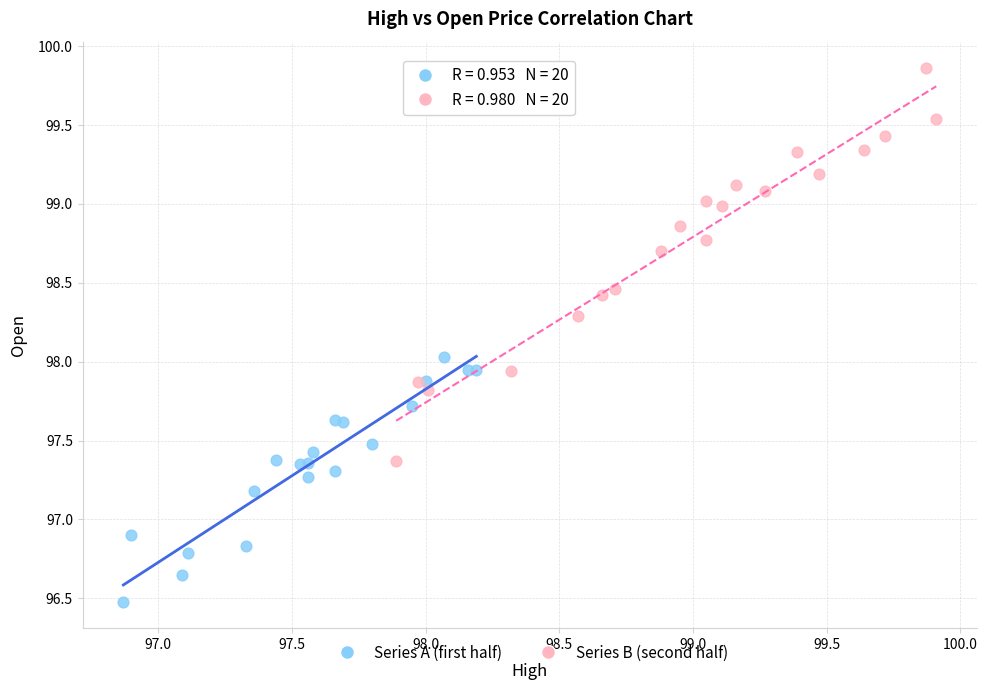

Which series reaches the minimum Y coordinate?

Series A (first half)